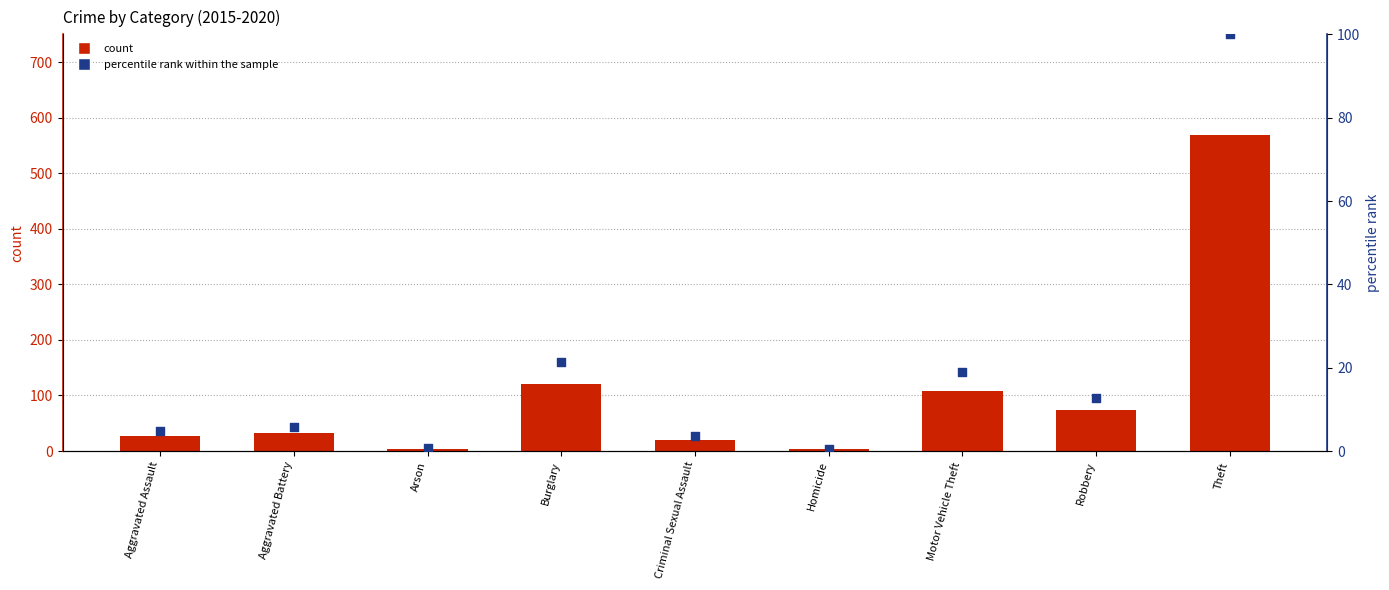

What are all the series names shown in the legend?

count, percentile rank within the sample